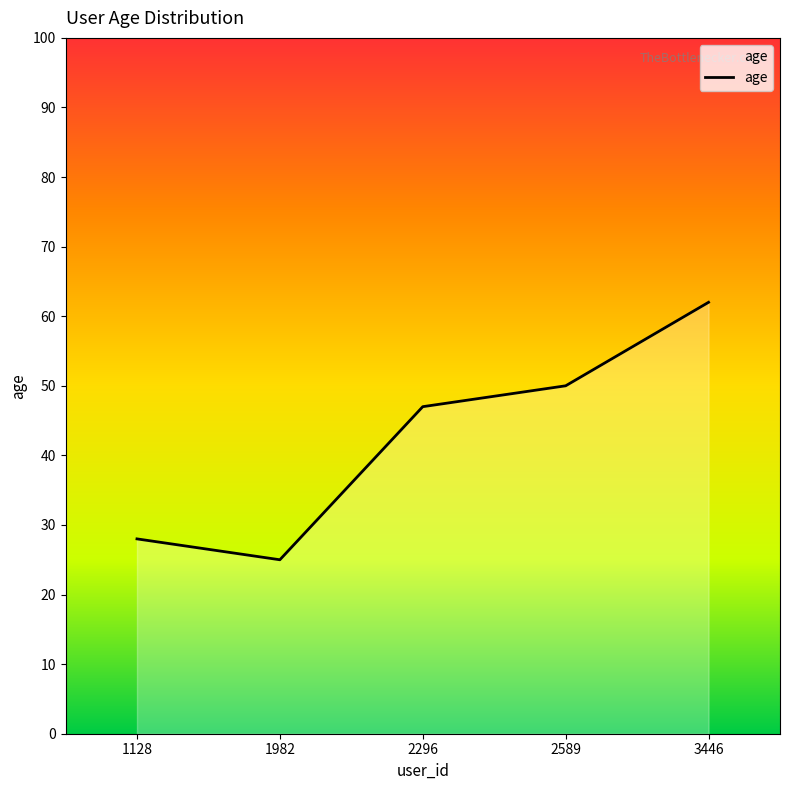

True or false: the data shows 43 at 1982.

False